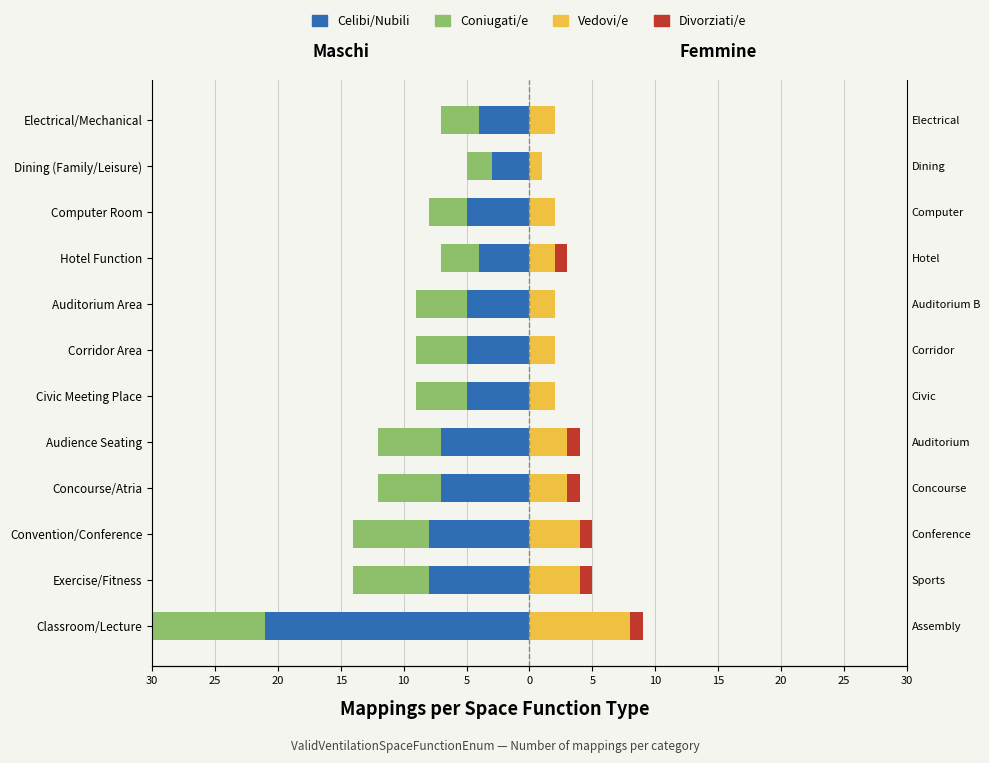

At how many categories does at least one series exceed -3?

12